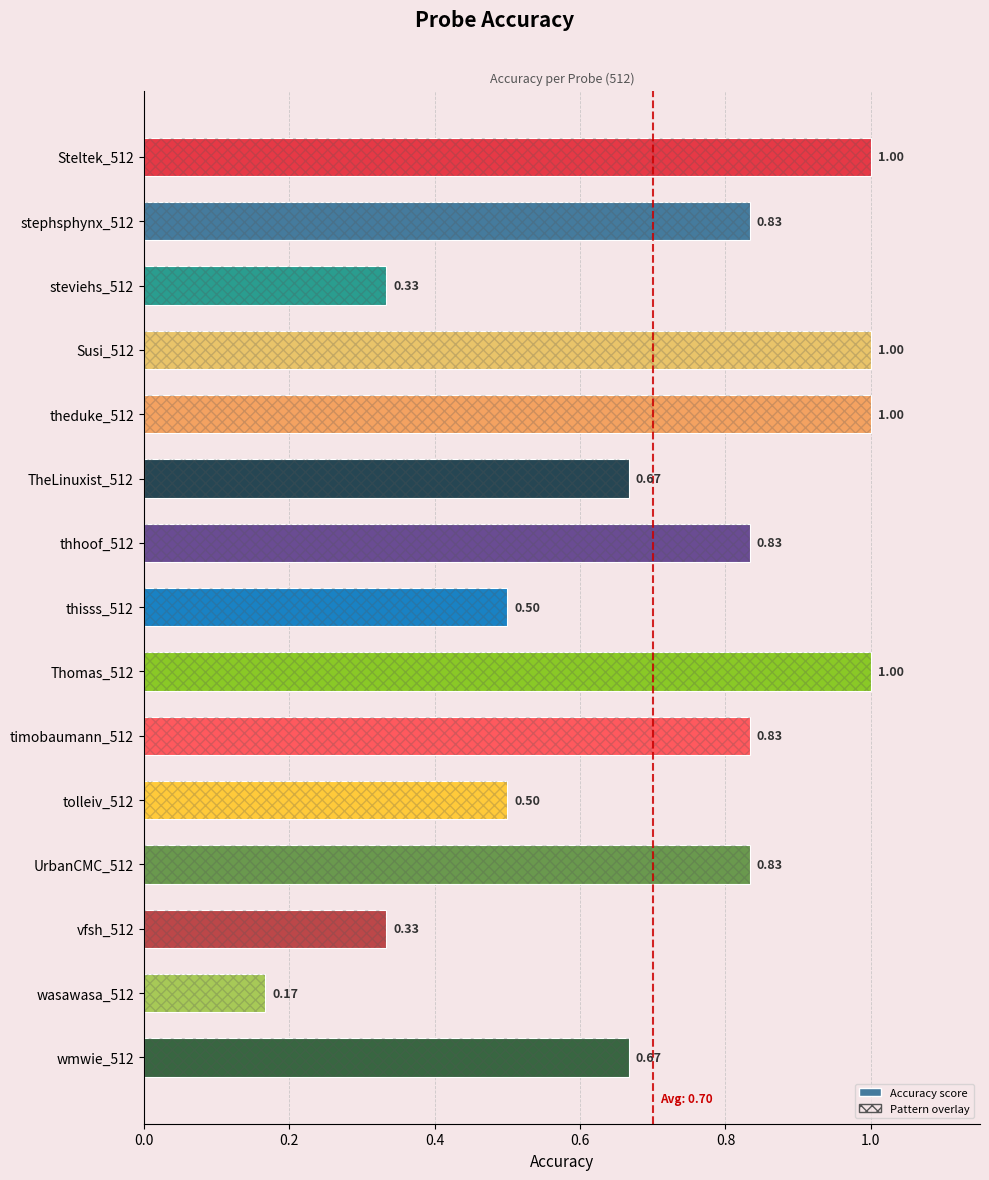

The value at tolleiv_512 is 0.9. True or false?

False